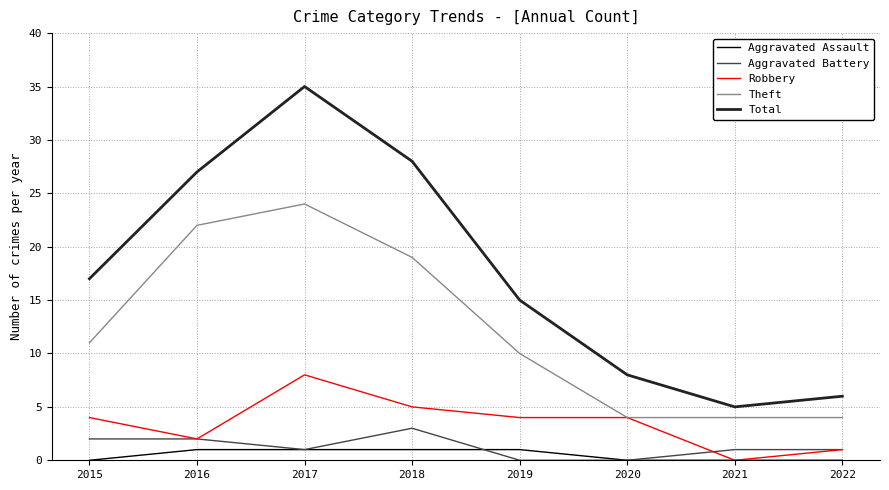

What is the total value across all series at 2020?

16